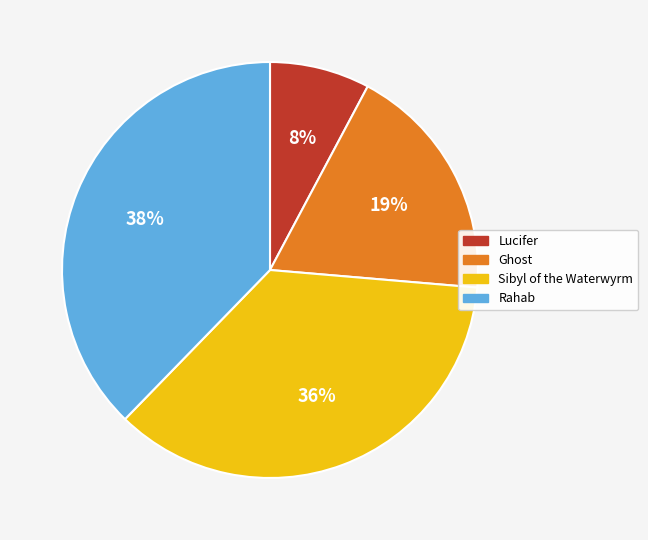

Is Ghost the majority of the pie?

No